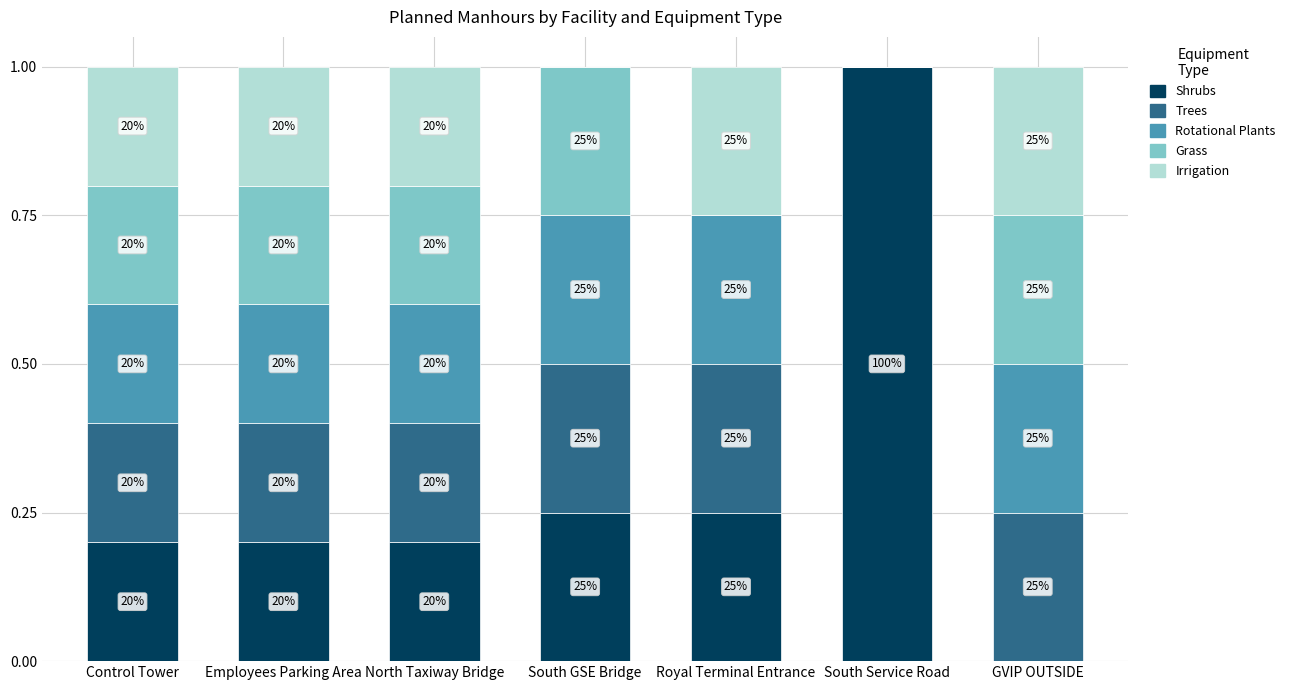

Does the chart contain stacked bars?

Yes